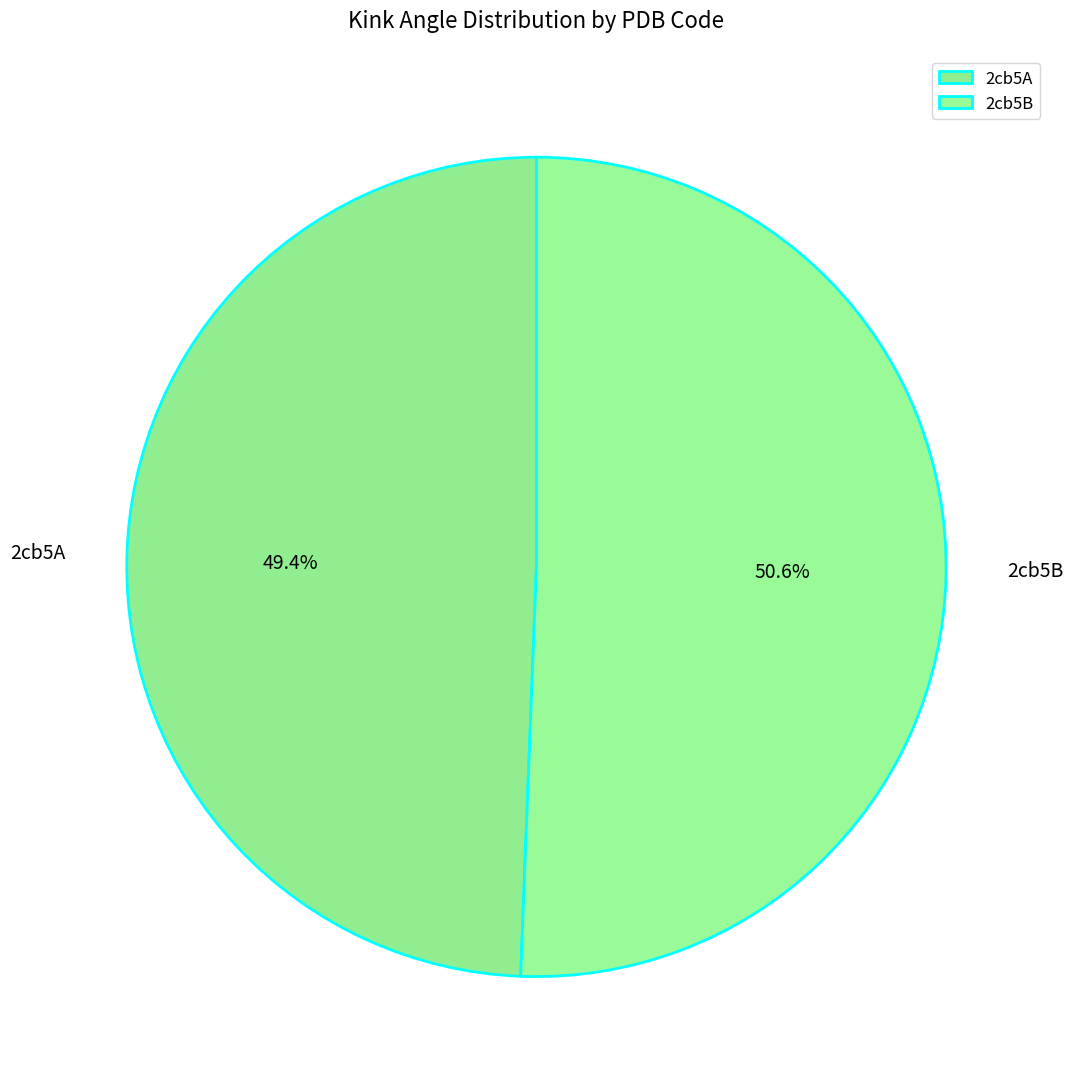

Is the sum of 2cb5B and 2cb5A greater than half?

Yes